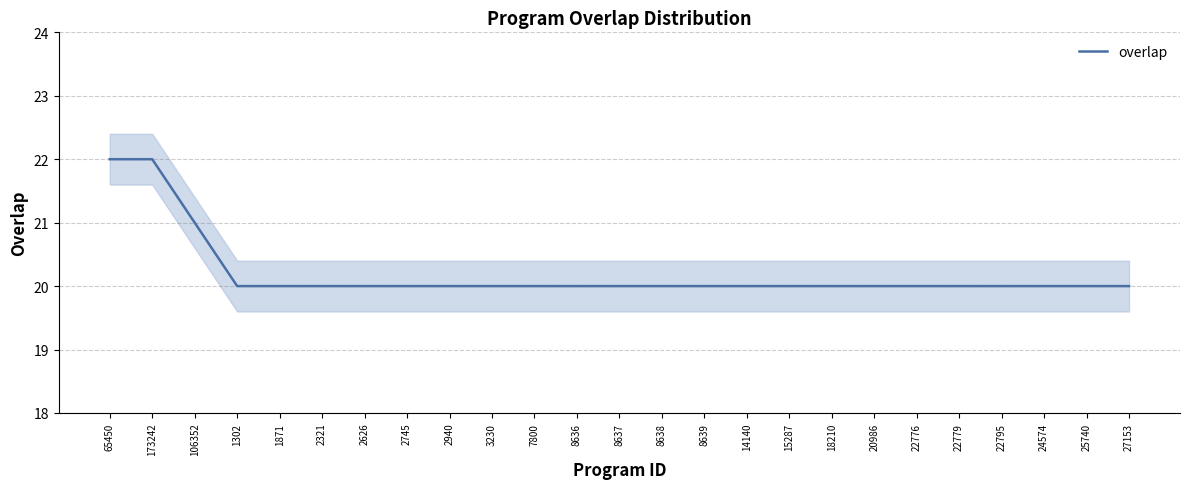

What is the maximum value shown in the chart?

22